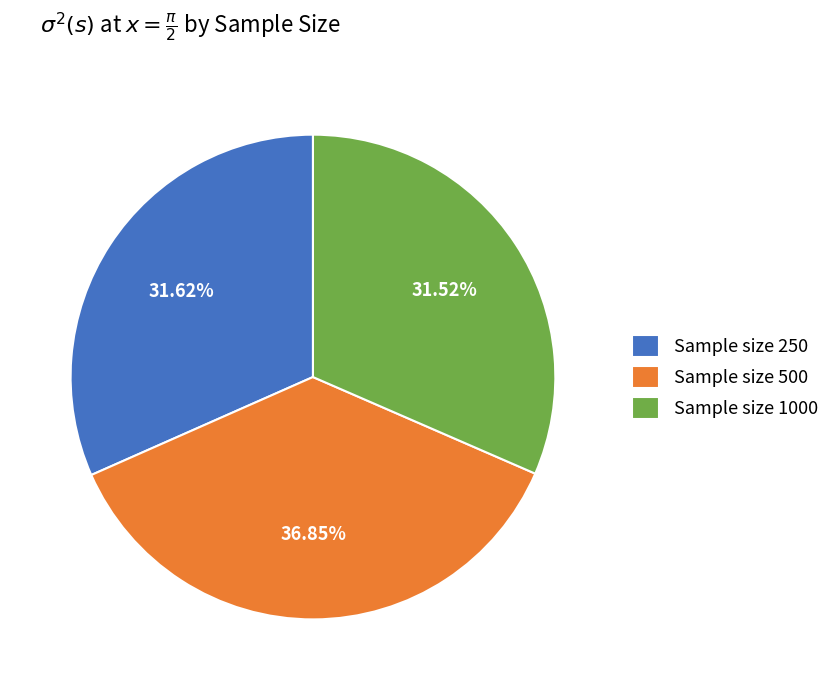

Does Sample size 500 represent more than half of the total?

No